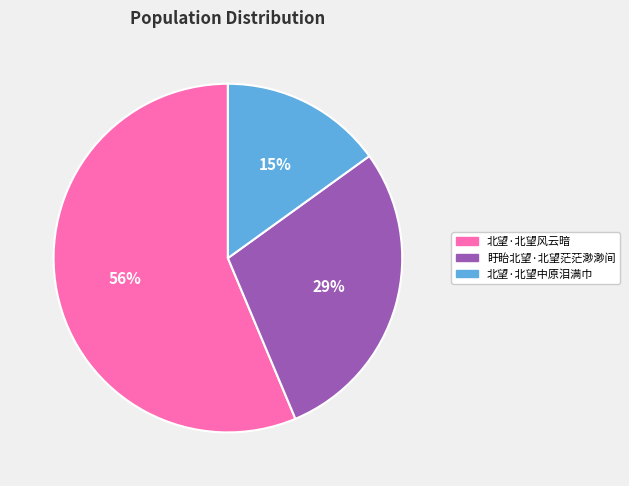

What percentage is the 盱眙北望·北望茫茫渺渺间 slice, to the nearest percent?

29%